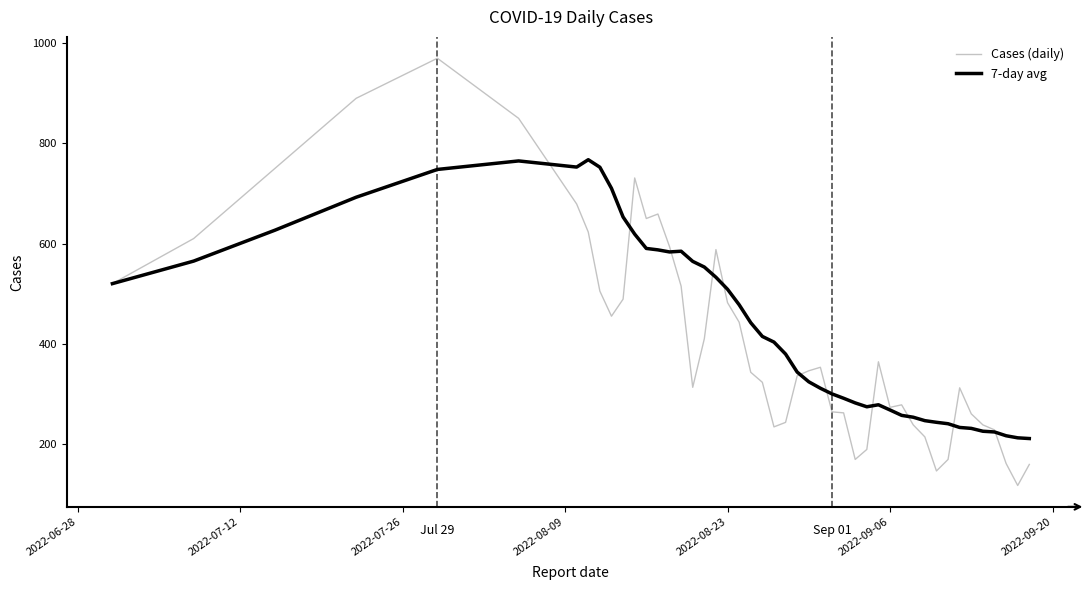

Which series has the largest range (max minus min)?

Cases (daily)